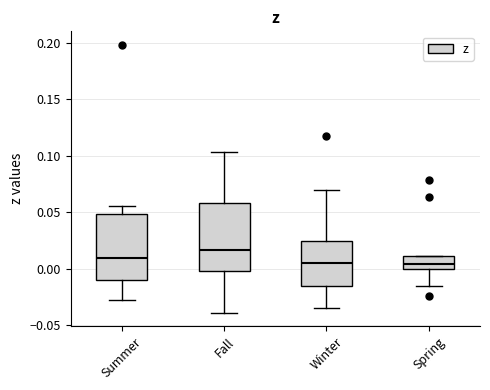

Where is the lower edge of the box for Fall on the y-axis? The values are not printed on the chart, so give them approximately, as read against the axis.

0.000